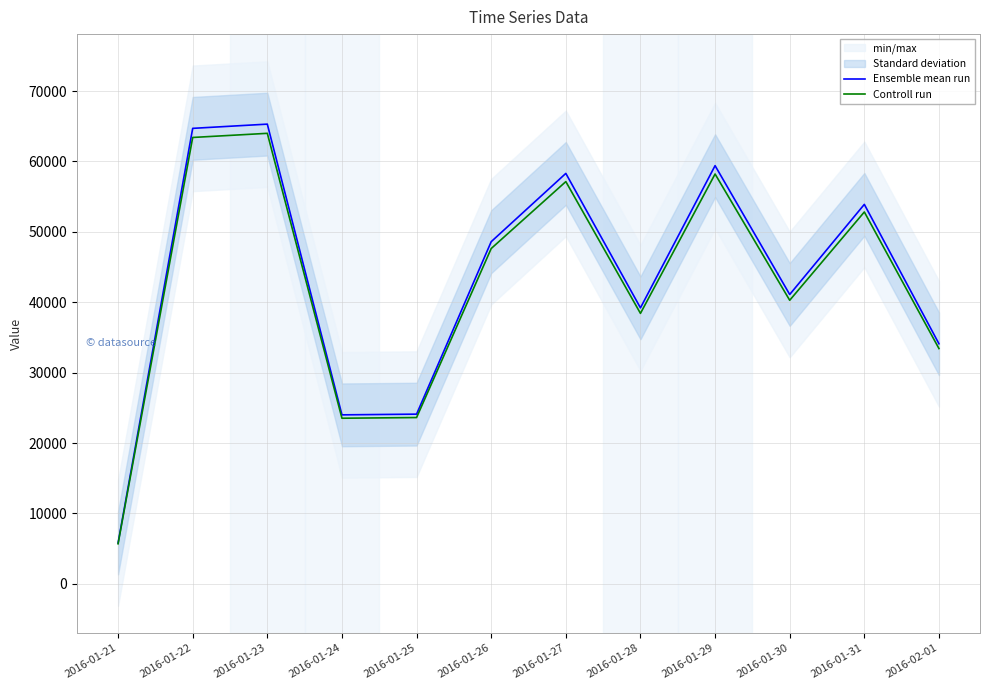

At which category is the sum across all series the highest?

2016-01-23